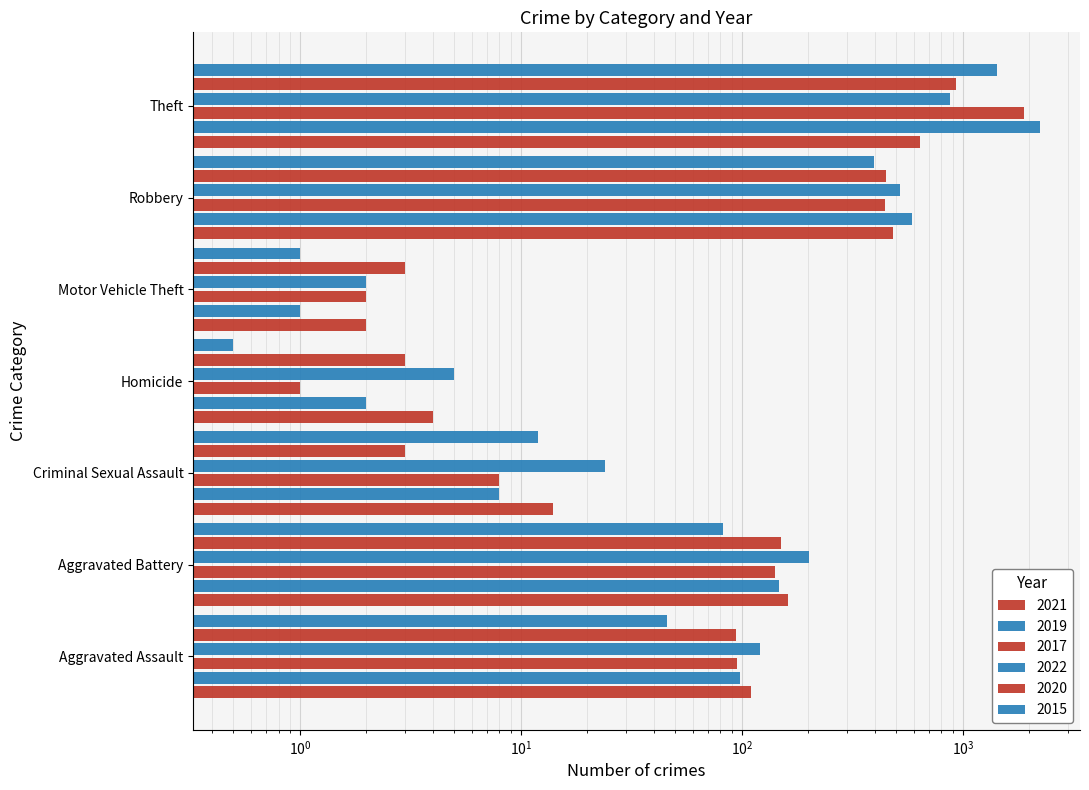

Reading right to left, extract all data points from this chart.

2021: Theft=642.0	Robbery=484.0	Motor Vehicle Theft=2.0	Homicide=4.0	Criminal Sexual Assault=14.0	Aggravated Battery=162.0	Aggravated Assault=110.0
2019: Theft=2230.0	Robbery=591.0	Motor Vehicle Theft=1.0	Homicide=2.0	Criminal Sexual Assault=8.0	Aggravated Battery=148.0	Aggravated Assault=98.0
2017: Theft=1896.0	Robbery=446.0	Motor Vehicle Theft=2.0	Homicide=1.0	Criminal Sexual Assault=8.0	Aggravated Battery=142.0	Aggravated Assault=95.0
2022: Theft=880.0	Robbery=521.0	Motor Vehicle Theft=2.0	Homicide=5.0	Criminal Sexual Assault=24.0	Aggravated Battery=202.0	Aggravated Assault=121.0
2020: Theft=930.0	Robbery=450.0	Motor Vehicle Theft=3.0	Homicide=3.0	Criminal Sexual Assault=3.0	Aggravated Battery=150.0	Aggravated Assault=94.0
2015: Theft=1429.0	Robbery=395.0	Motor Vehicle Theft=1.0	Homicide=0.5	Criminal Sexual Assault=12.0	Aggravated Battery=82.0	Aggravated Assault=46.0